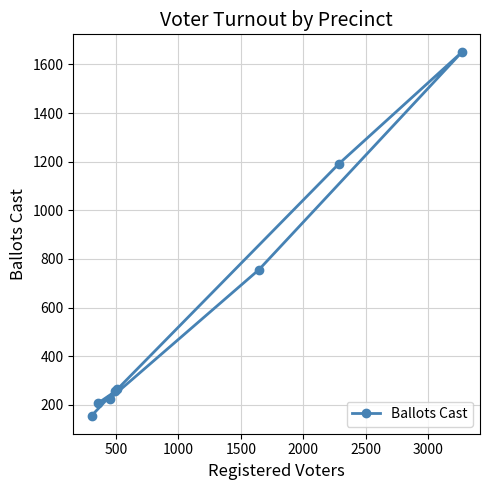

What is the difference between the maximum and minimum values?

1493